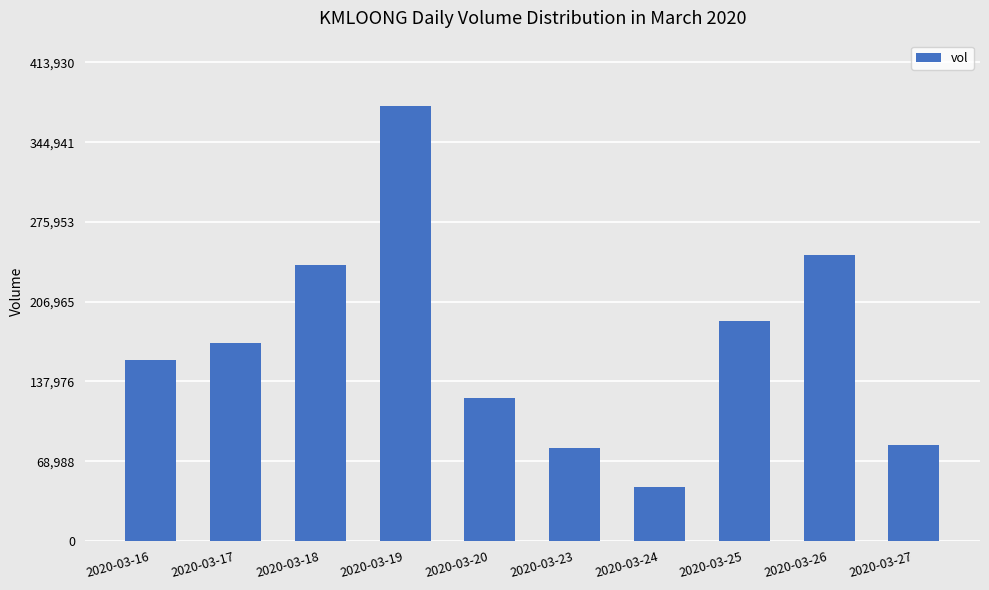

What is the greatest value displayed?

376300